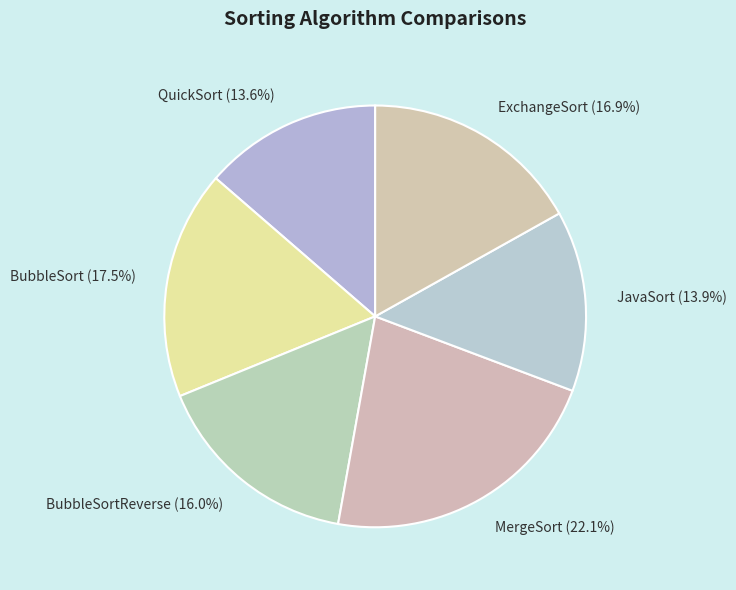

How many slices are in this pie chart?

6